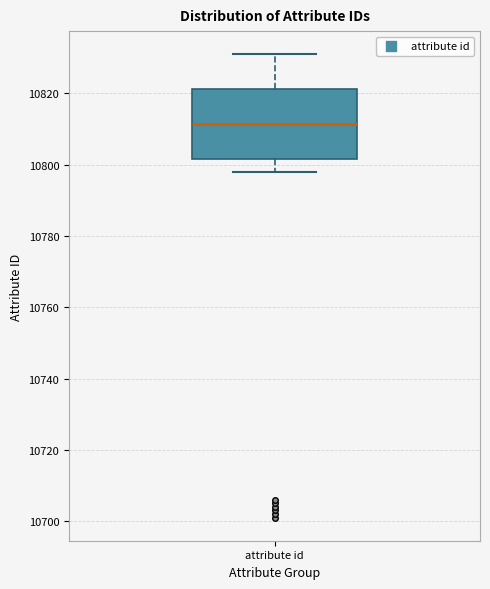

Transcribe this box plot: give where the median line is, the range the box spans, and where the two whiskers end, as read against the y-axis. The values are not printed on the chart, so give them approximately, as read against the axis.

median 10812, box 10802 to 10822, whiskers 10798 to 10832